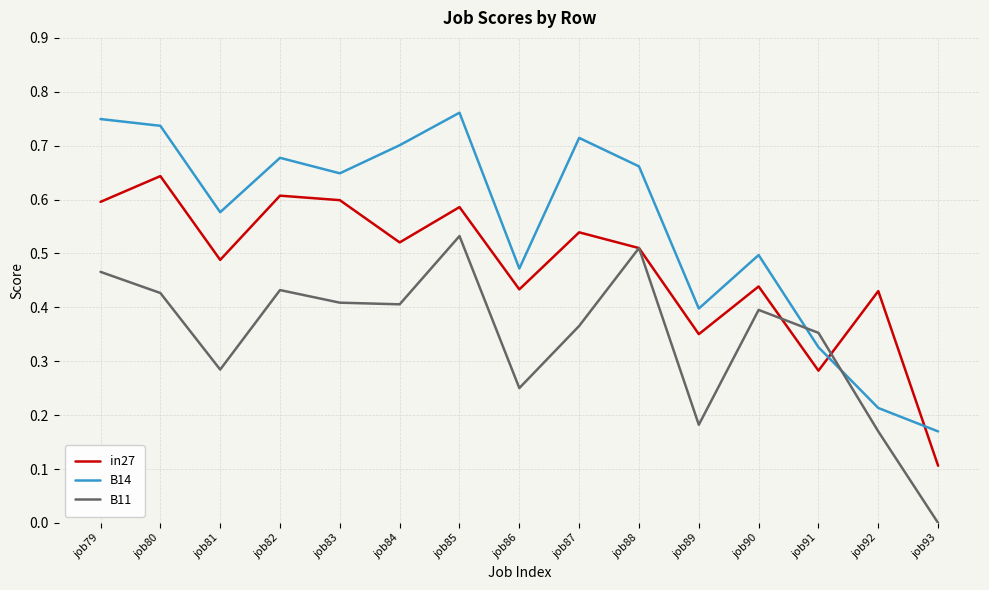

After their last crossing, which series has the higher values: B14 or B11?

B14